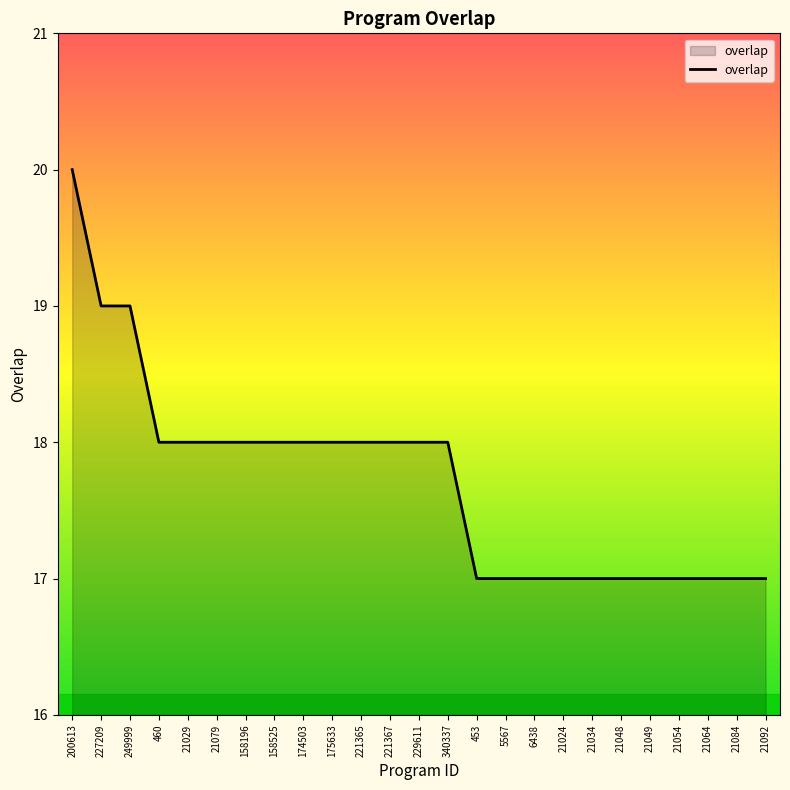

What is the ratio of the value at 158525 to the value at 200613?

0.9